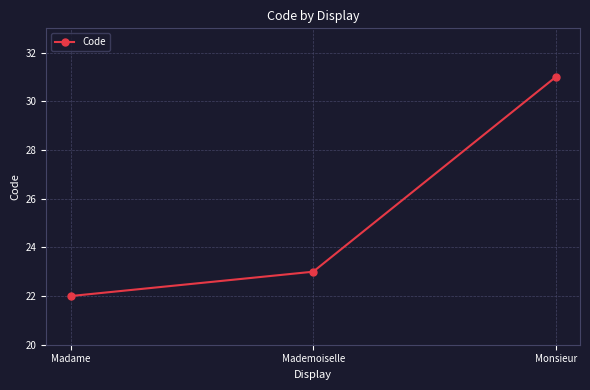

What is the value of the 3rd point from the left?

31